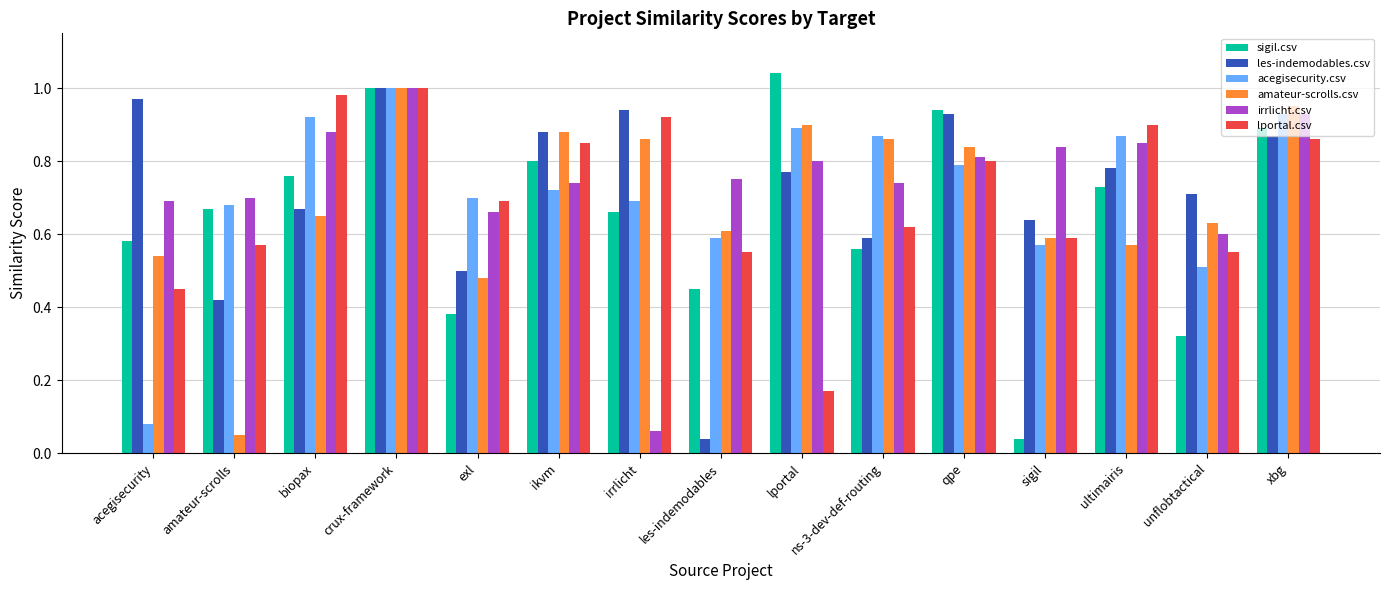

What is the sum of all sigil.csv values?

9.8